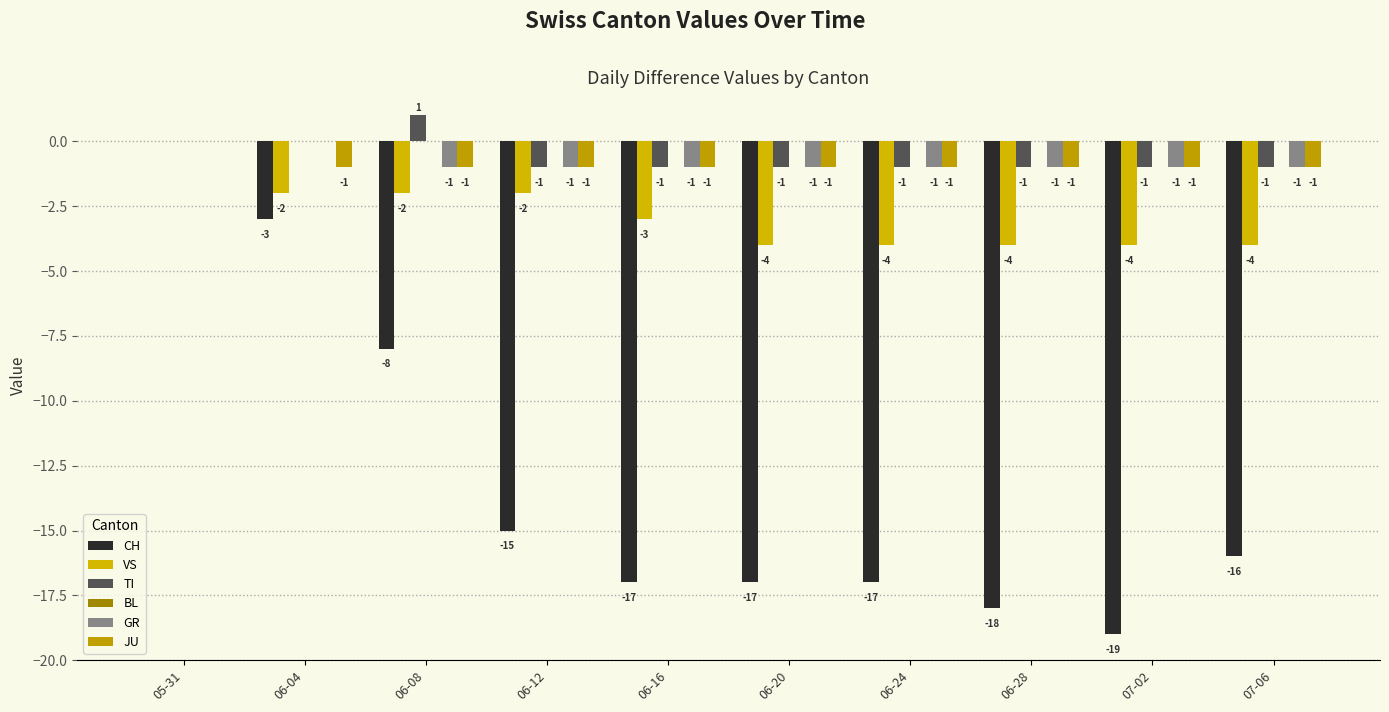

The GR series shows 0 at 06-04. True or false?

True